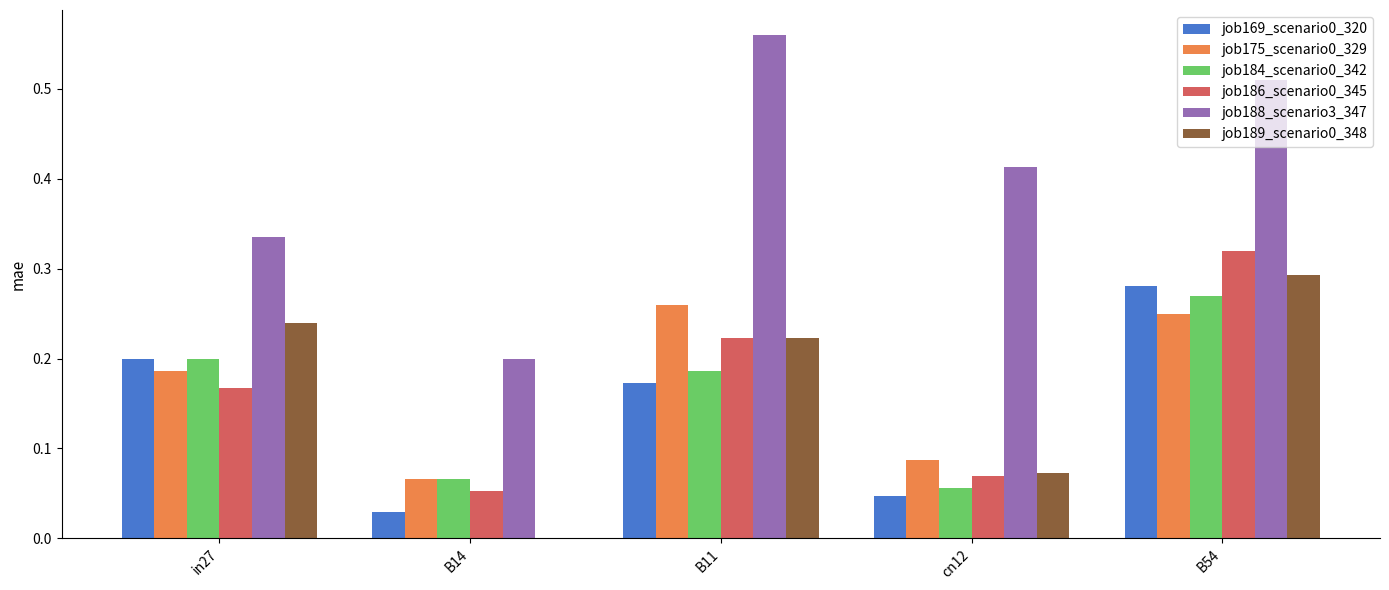

Between B14 and B54, which series saw the biggest shift?

job188_scenario3_347